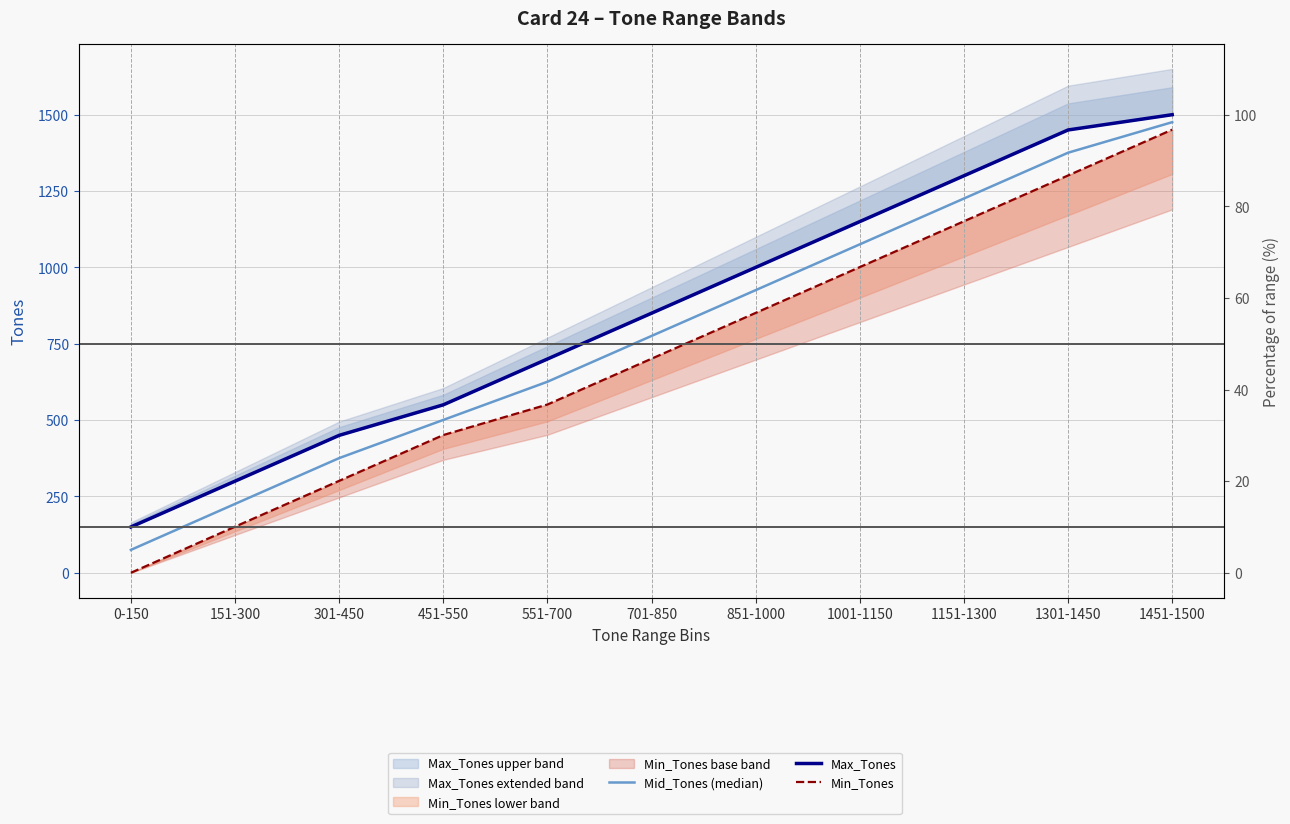

Reading left to right, what are all the values shown in this chart?

Mid_Tones (median): 0-150=75.0	151-300=225.5	301-450=375.5	451-550=500.5	551-700=625.5	701-850=775.5	851-1000=925.5	1001-1150=1075.5	1151-1300=1225.5	1301-1450=1375.5	1451-1500=1475.5
Max_Tones: 0-150=150.0	151-300=300.0	301-450=450.0	451-550=550.0	551-700=700.0	701-850=850.0	851-1000=1000.0	1001-1150=1150.0	1151-1300=1300.0	1301-1450=1450.0	1451-1500=1500.0
Min_Tones: 0-150=0.0	151-300=151.0	301-450=301.0	451-550=451.0	551-700=551.0	701-850=701.0	851-1000=851.0	1001-1150=1001.0	1151-1300=1151.0	1301-1450=1301.0	1451-1500=1451.0